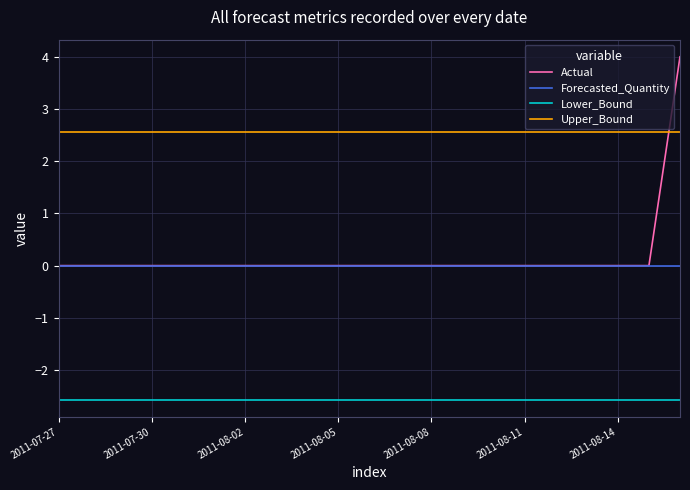

What is the maximum value shown in the chart?

4.0